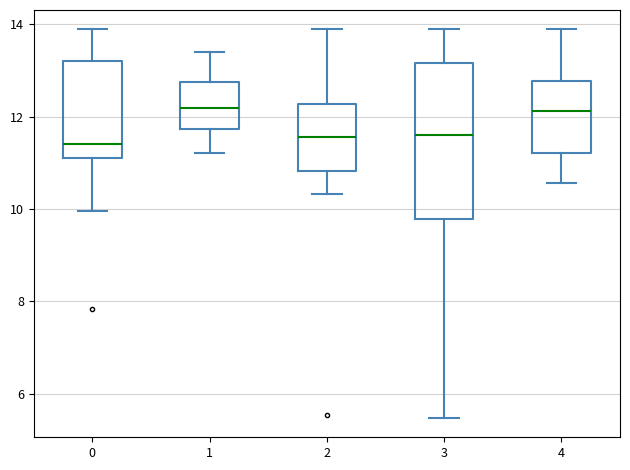

Comparing the boxes themselves (not the whiskers), which one is the tallest?

3